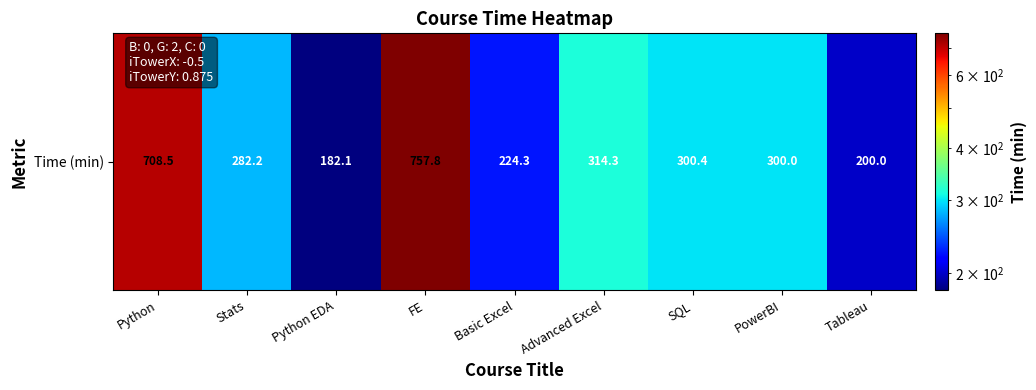

True or false: the data shows 85.5 at Tableau.

False